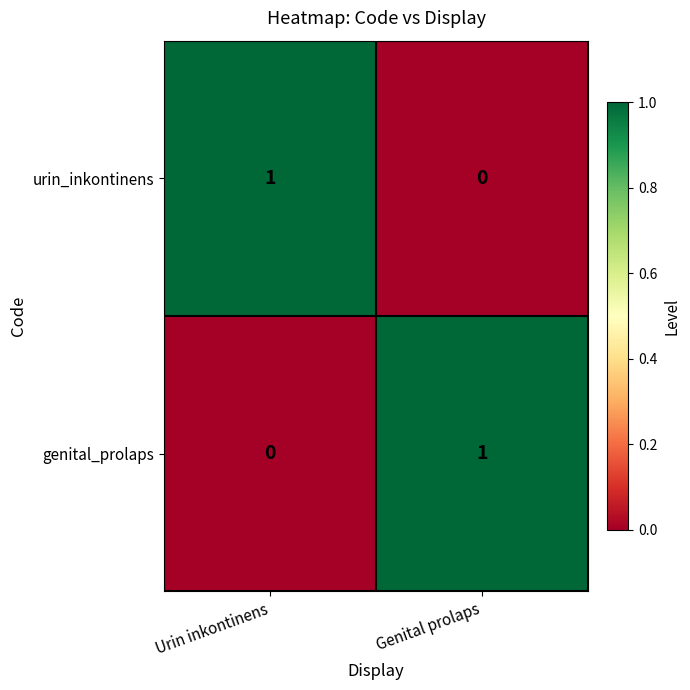

List the labels in order of urin_inkontinens value, largest first.

Urin inkontinens, Genital prolaps